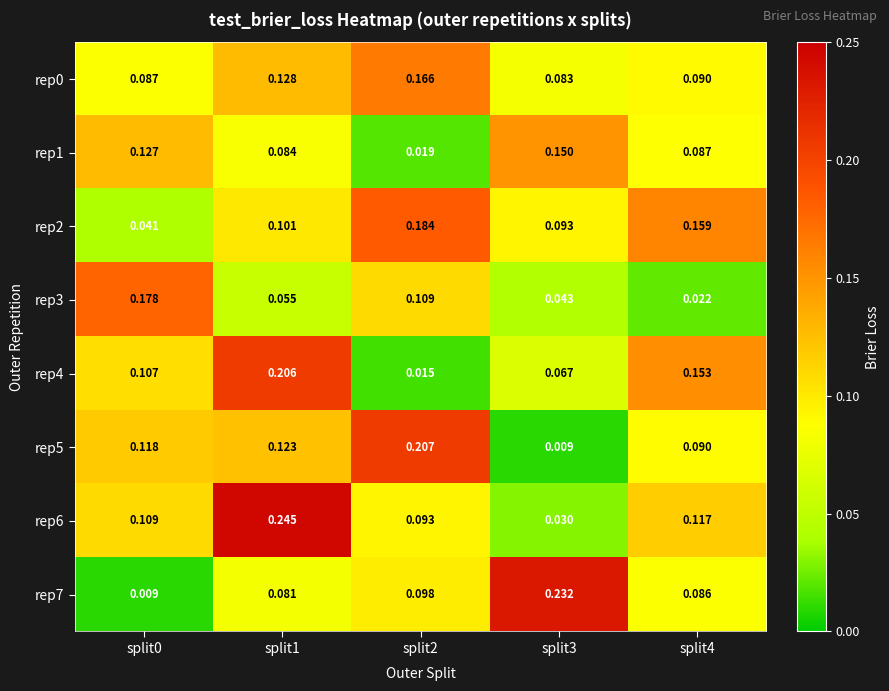

Is the value of rep3 at split3 greater than the value of rep2 at split1?

No